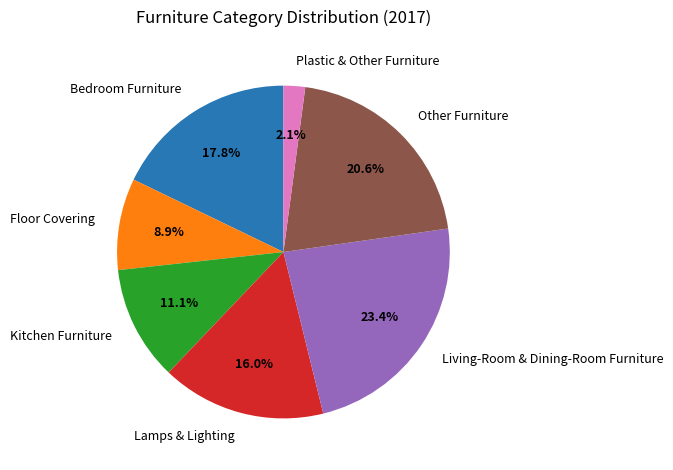

To the nearest percent, what portion does Bedroom Furniture represent?

18%